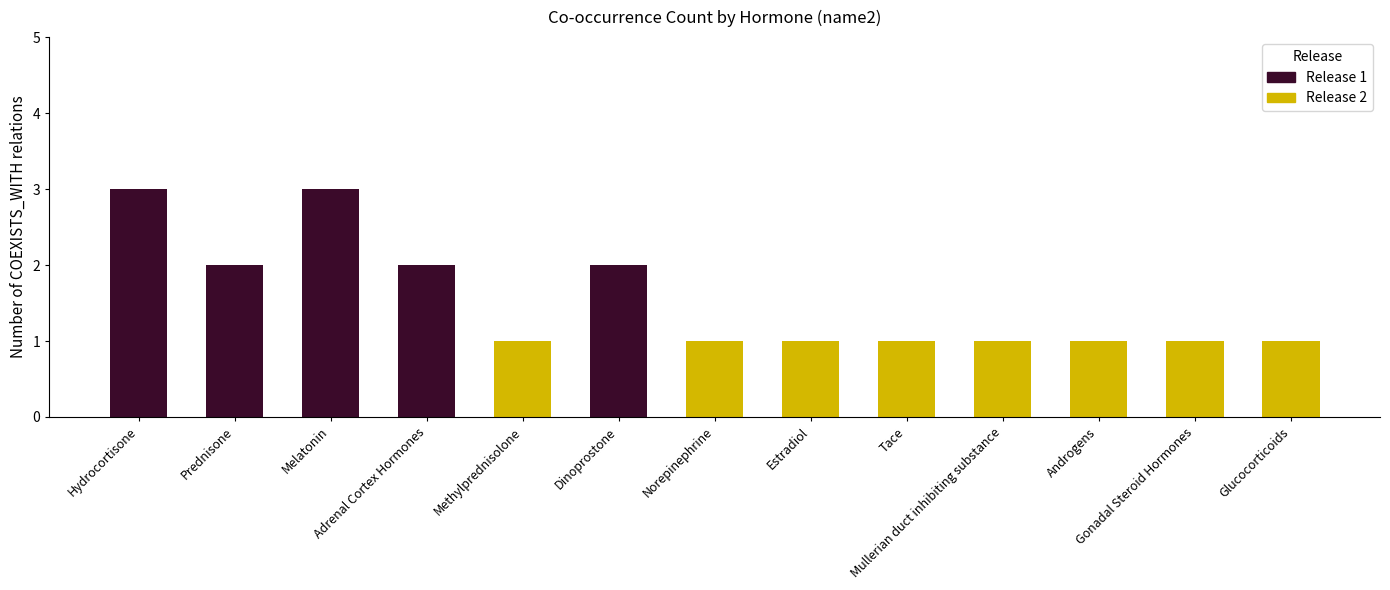

What is the average value?

2